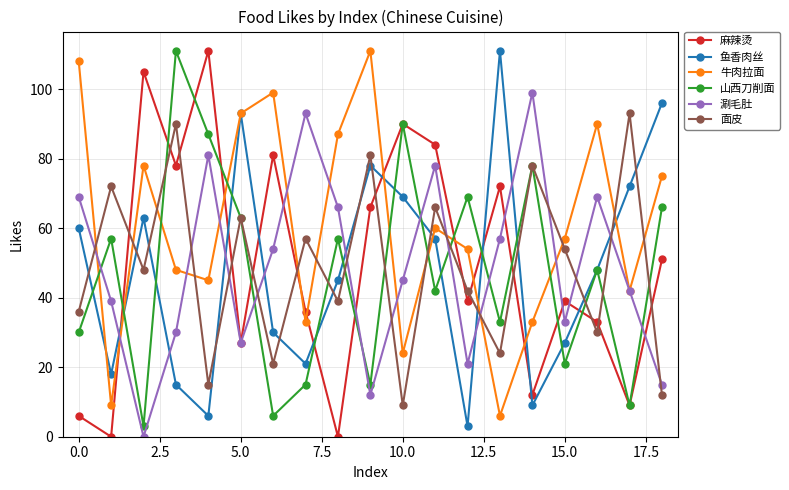

True or false: 涮毛肚 and 山西刀削面 cross at least once.

True